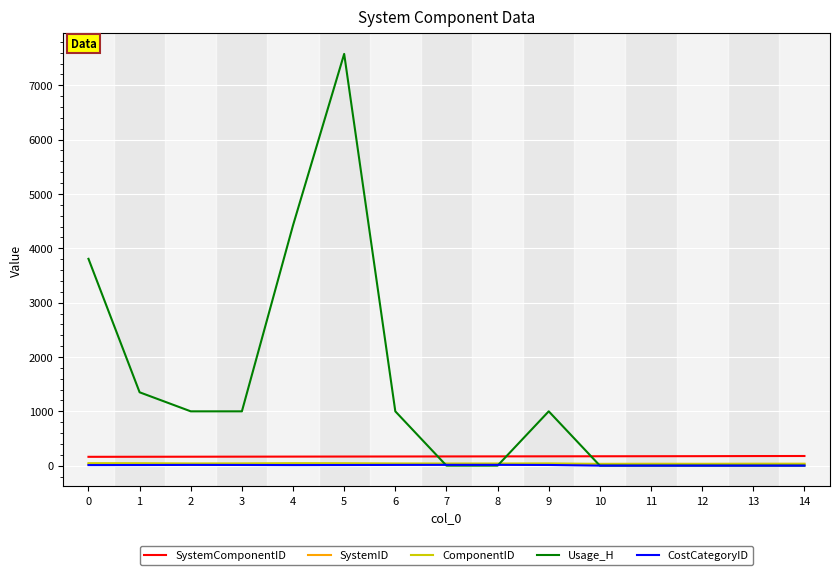

How many lines are shown in the chart?

5